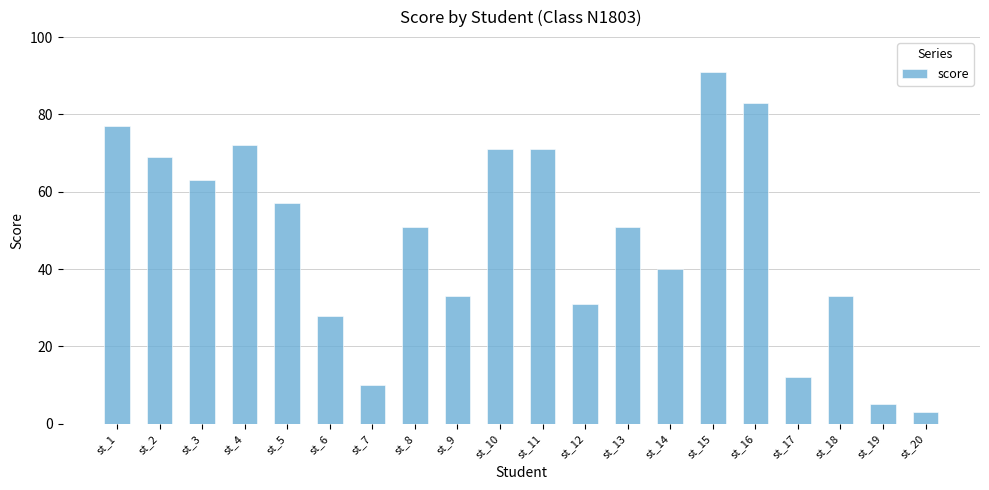

Reading left to right, list all the values displayed in this chart.

77	69	63	72	57	28	10	51	33	71	71	31	51	40	91	83	12	33	5	3